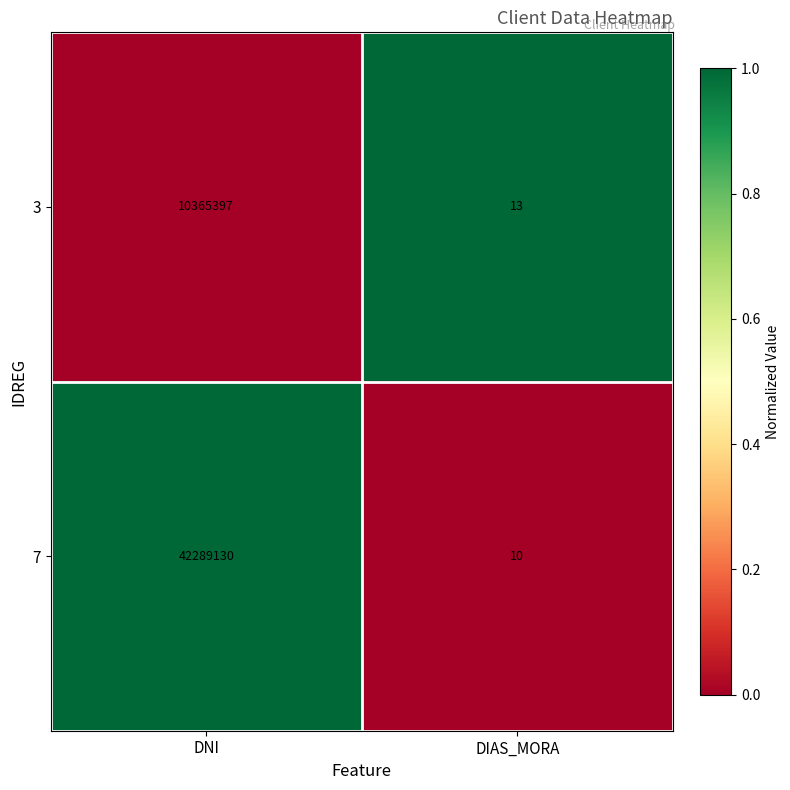

What is the sum of the 7 values at DNI and DIAS_MORA?

42289140